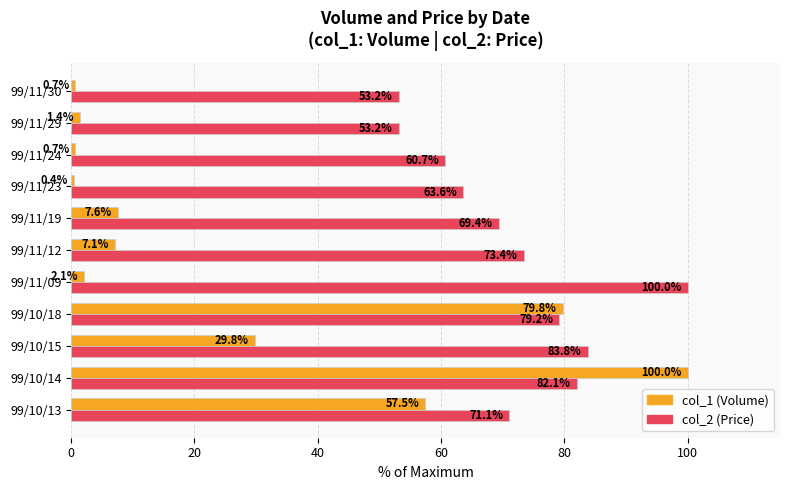

The value of col_1 (Volume) at 99/11/30 is 0.7. True or false?

True